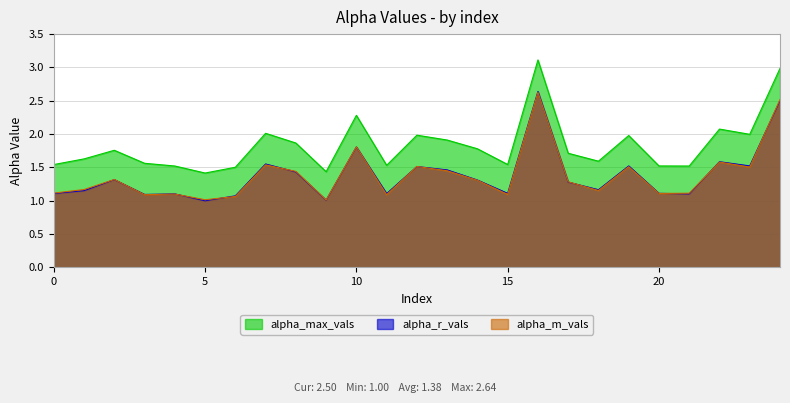

Which series changed the most between 1 and 2?

alpha_r_vals